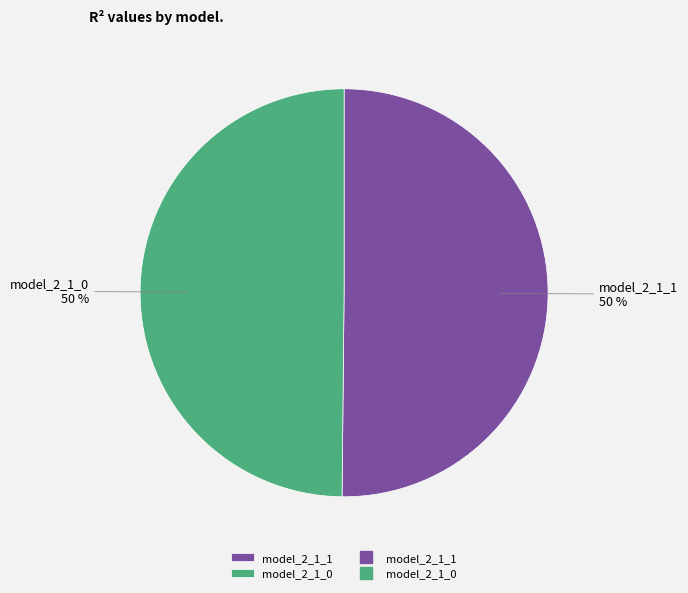

Count the number of slices in the pie.

2